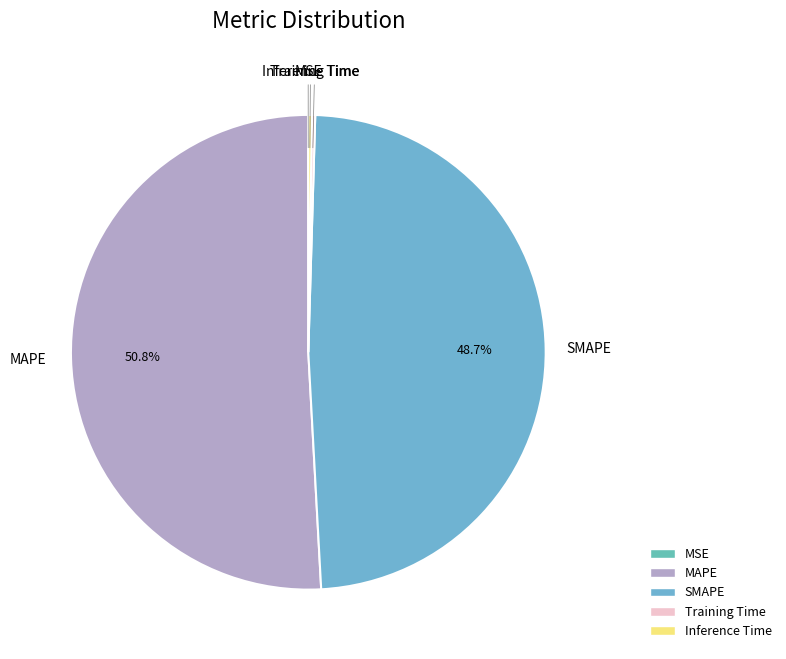

Which category accounts for the majority?

MAPE